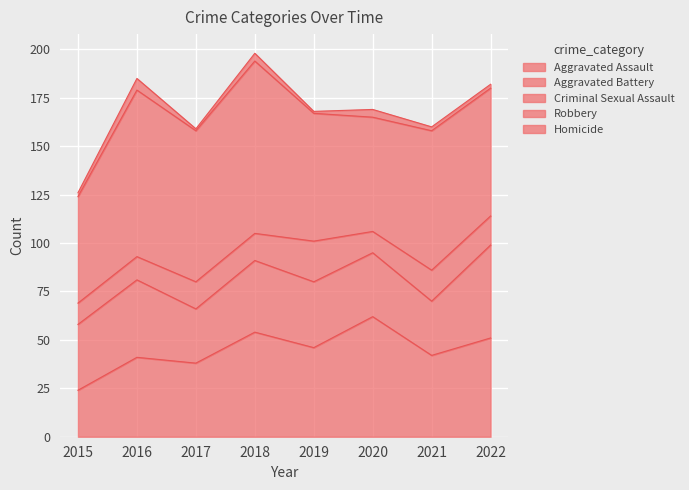

Which series has the largest range (max minus min)?

Aggravated Assault